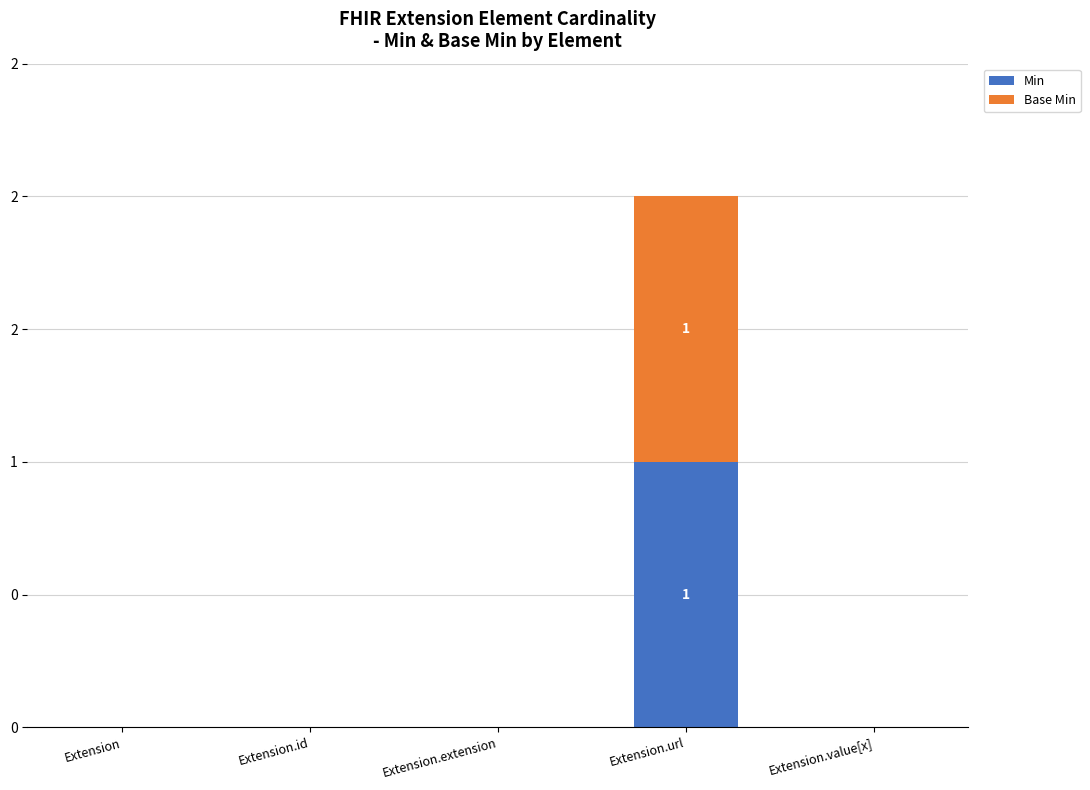

What are all the series names shown in the legend?

Min, Base Min